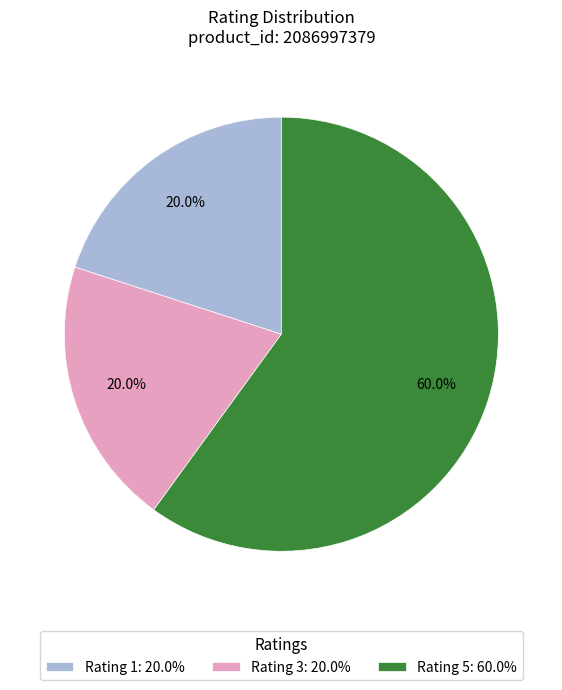

Which slice represents more than half of the pie?

Rating 5: 60.0%